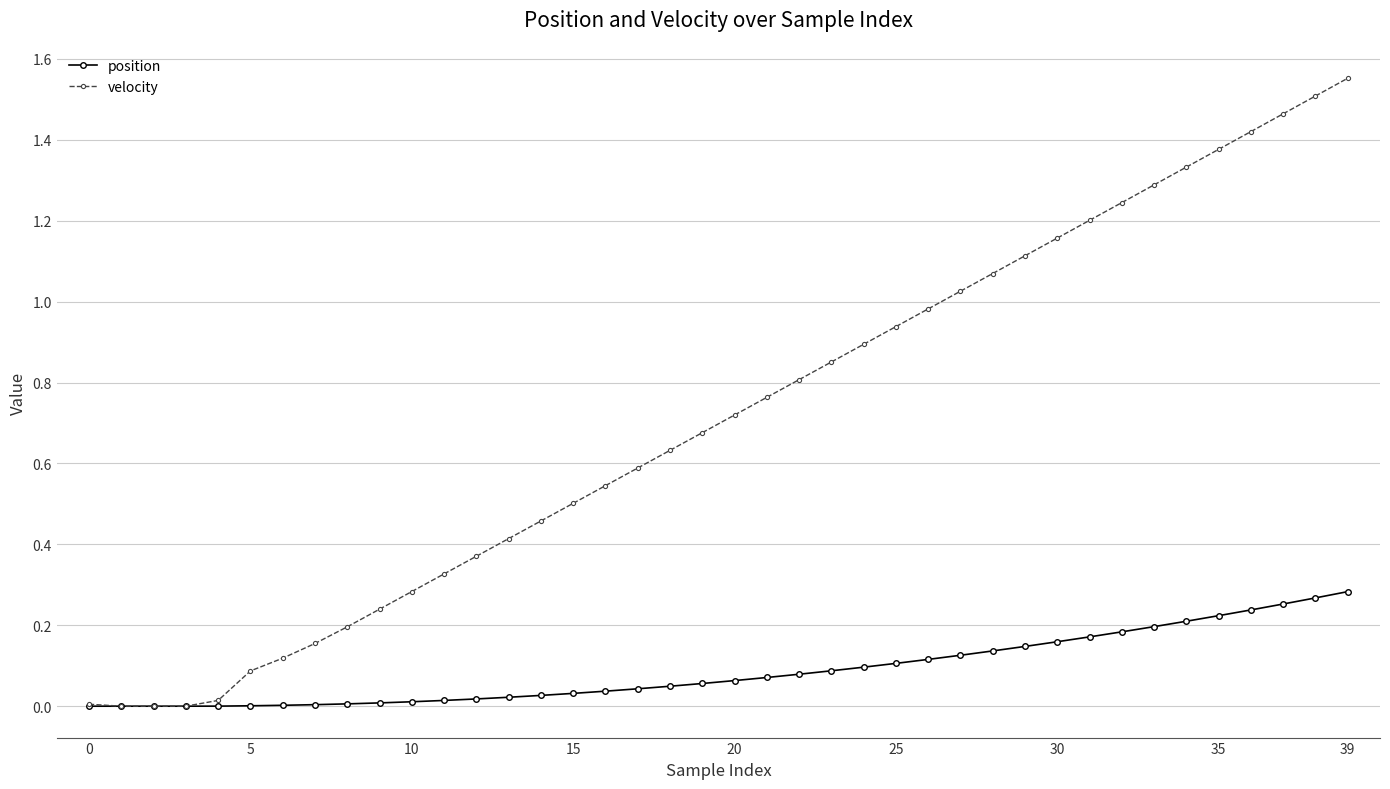

How many lines are shown in the chart?

2